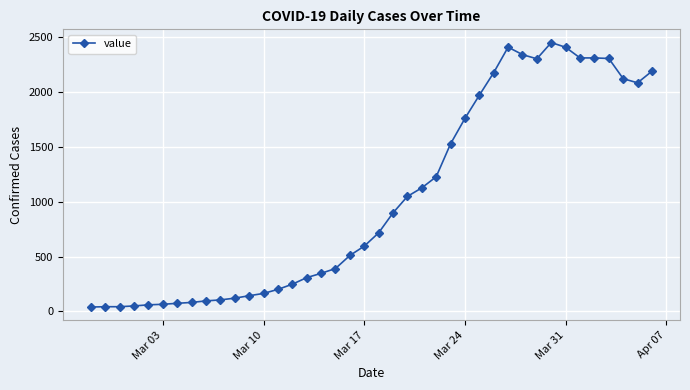

What is the sum of all values?

41358